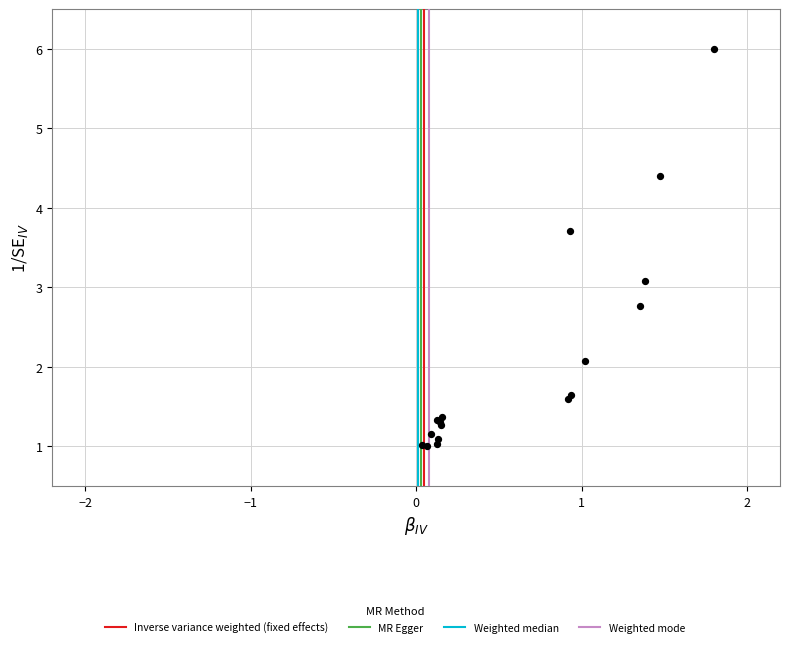

What Y value in the scatter plot is closest to 3?

3.1